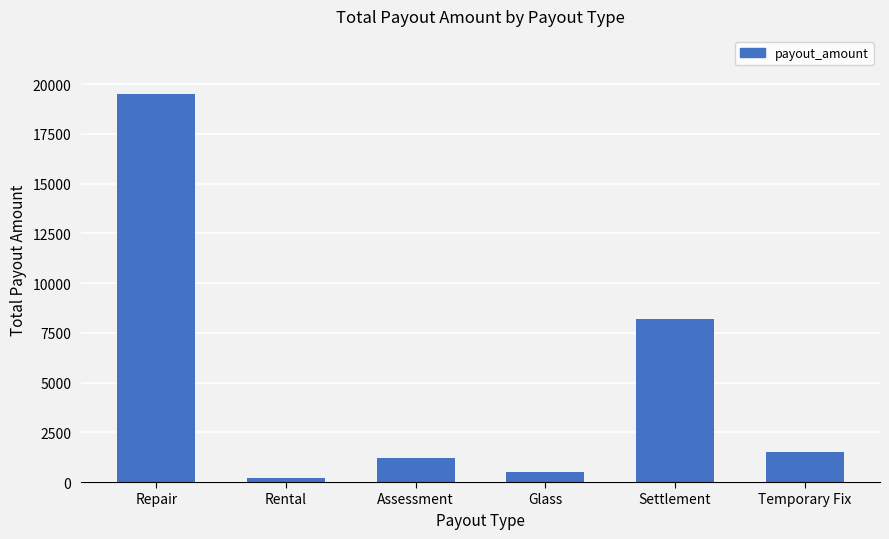

Is it true that the value at Temporary Fix is 586?

False